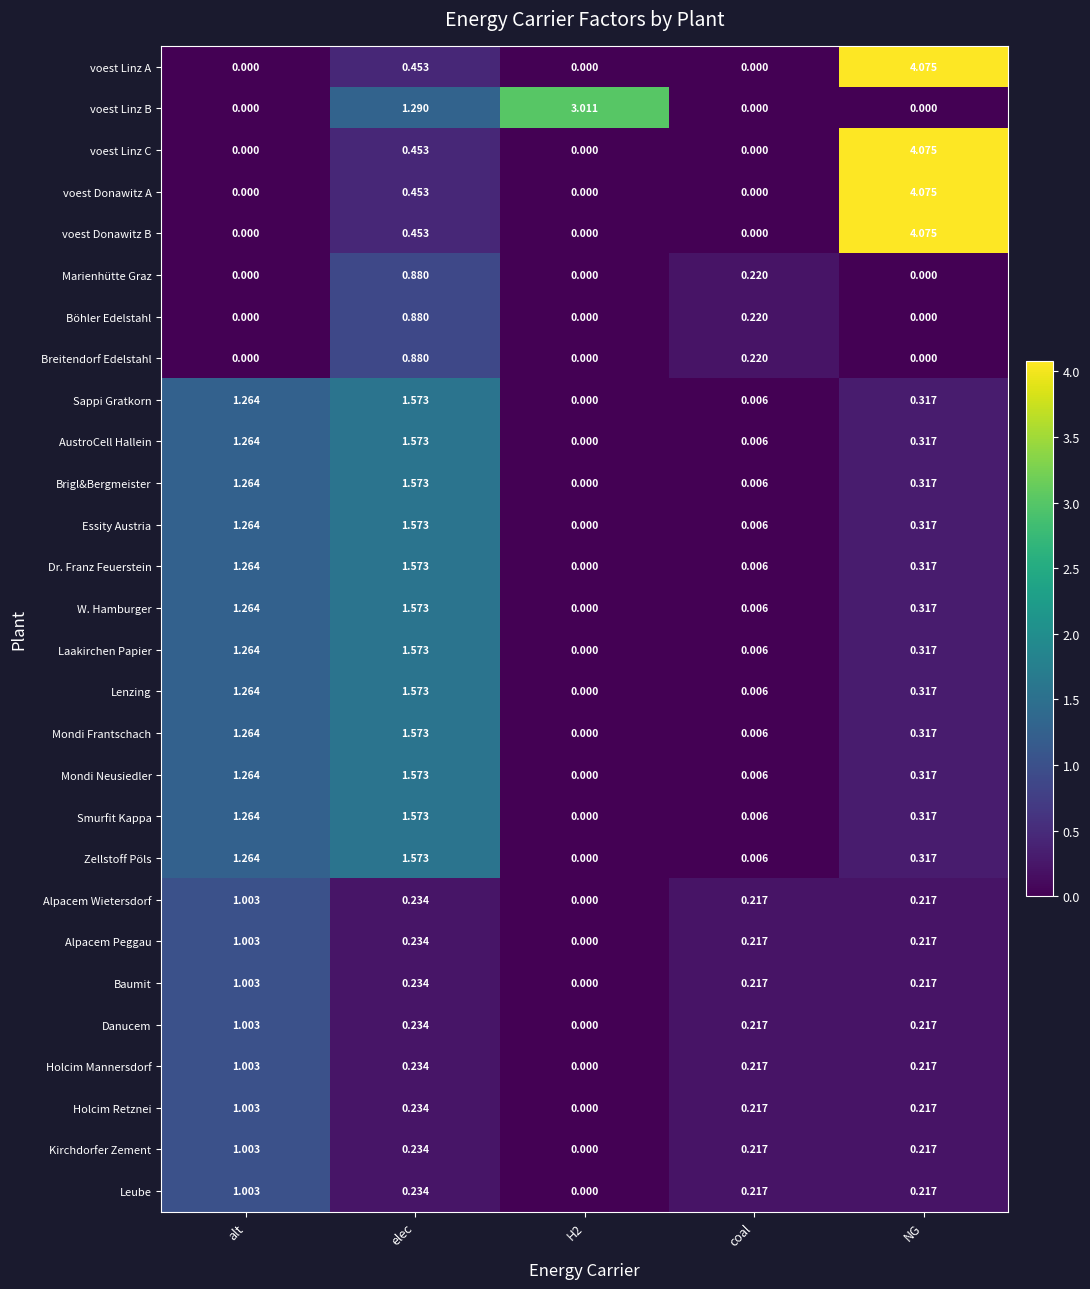

Where is voest Linz A nearest to the value 2?

elec